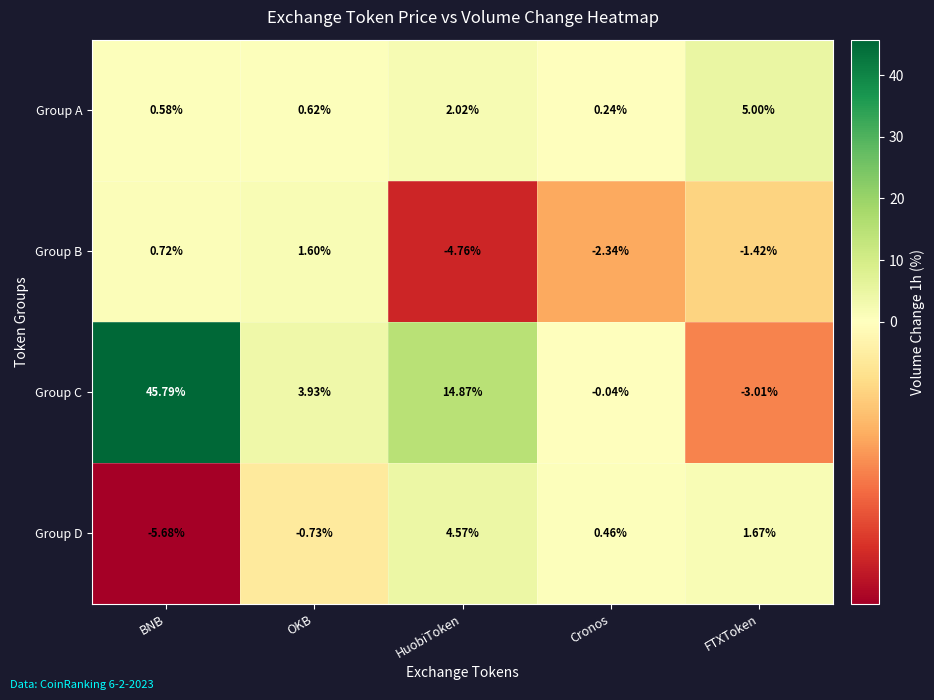

Where is Group B nearest to the value -1?

FTXToken